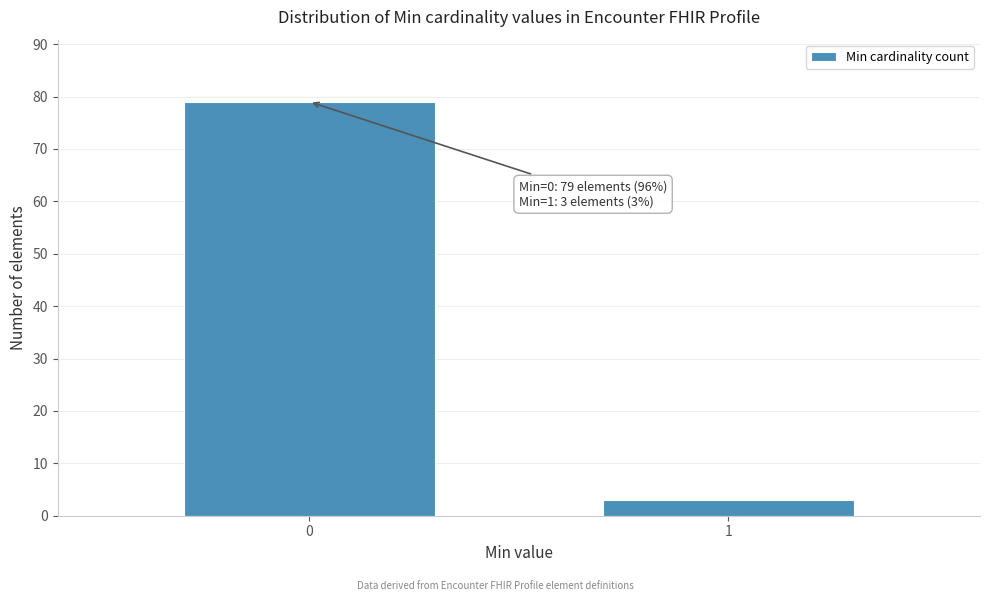

Reading right to left, extract all data points from this chart.

1=3	0=79